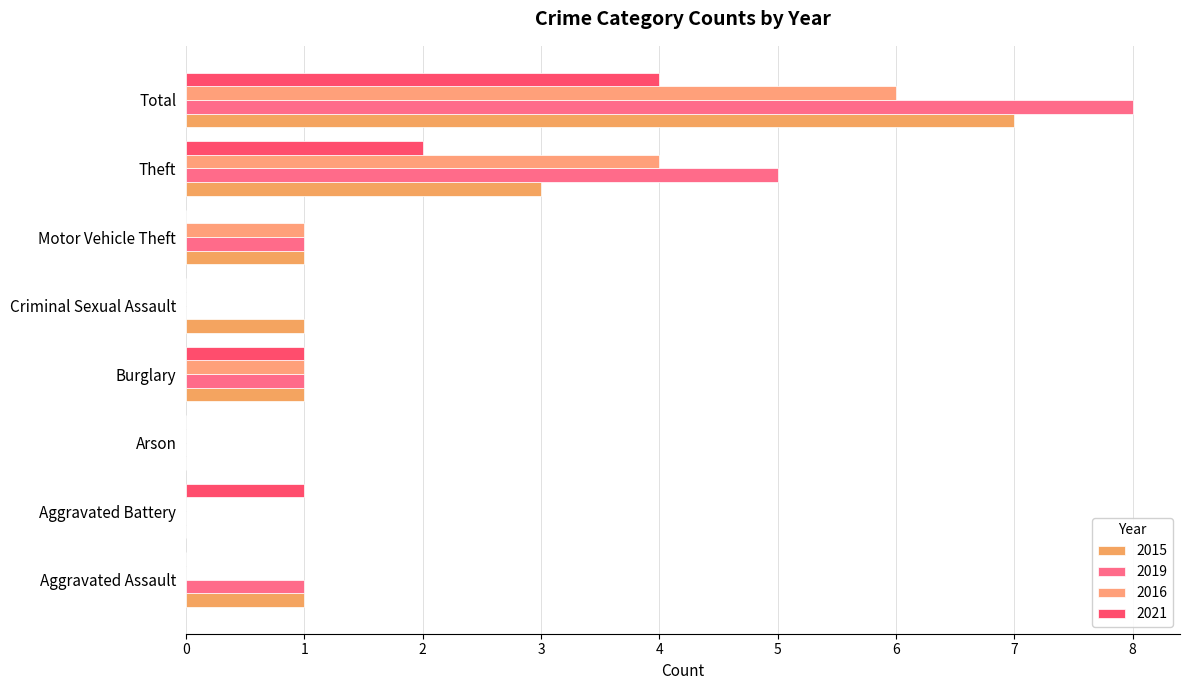

Where does the 2019 series first go above 1?

Theft